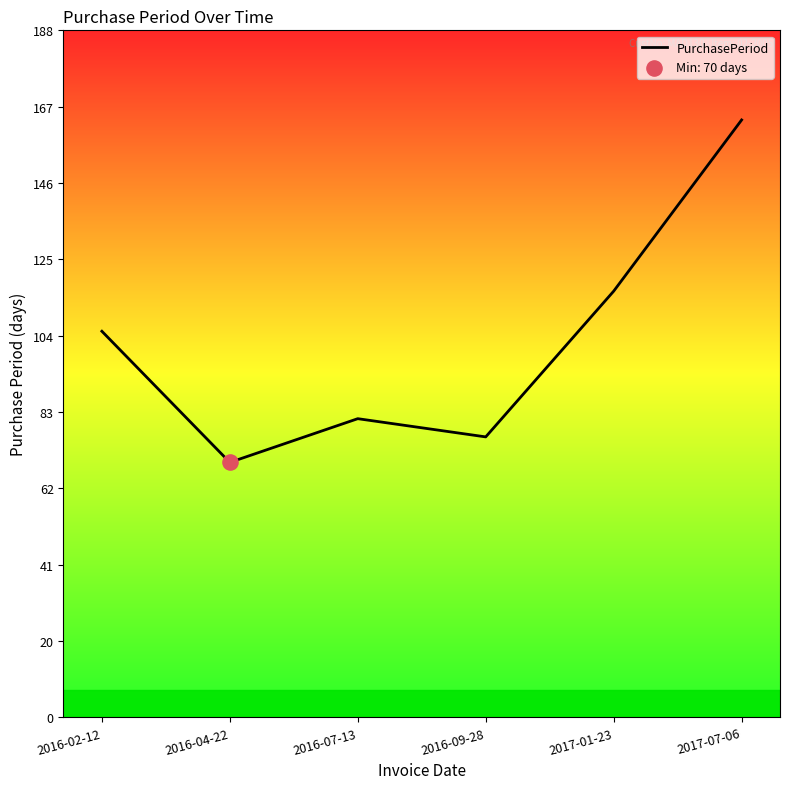

What is the change in value from 2016-07-13 to 2017-01-23?

+35